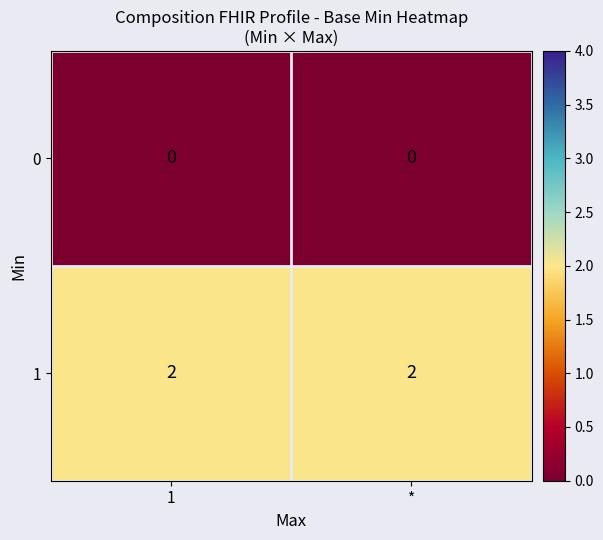

What is the greatest value displayed?

2